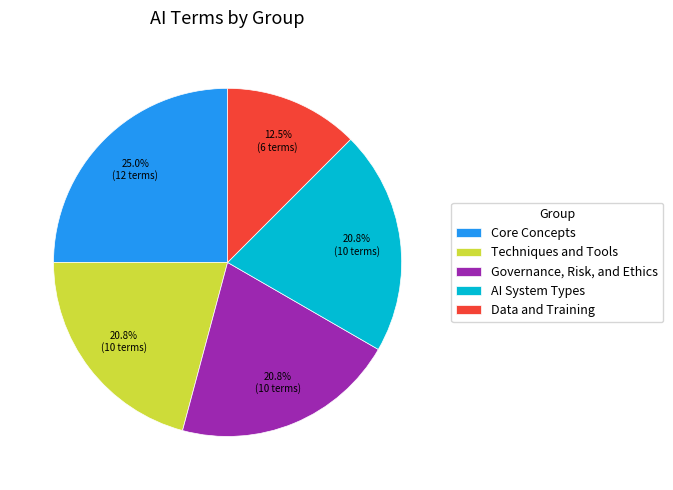

Which category has the biggest portion of the pie?

Core Concepts